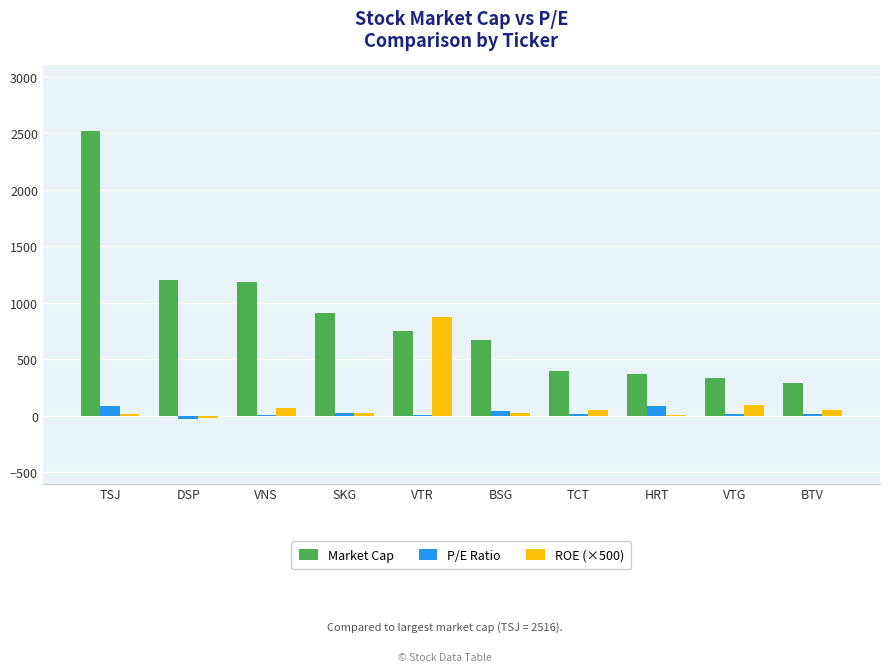

Which series has the largest total across all categories?

Market Cap